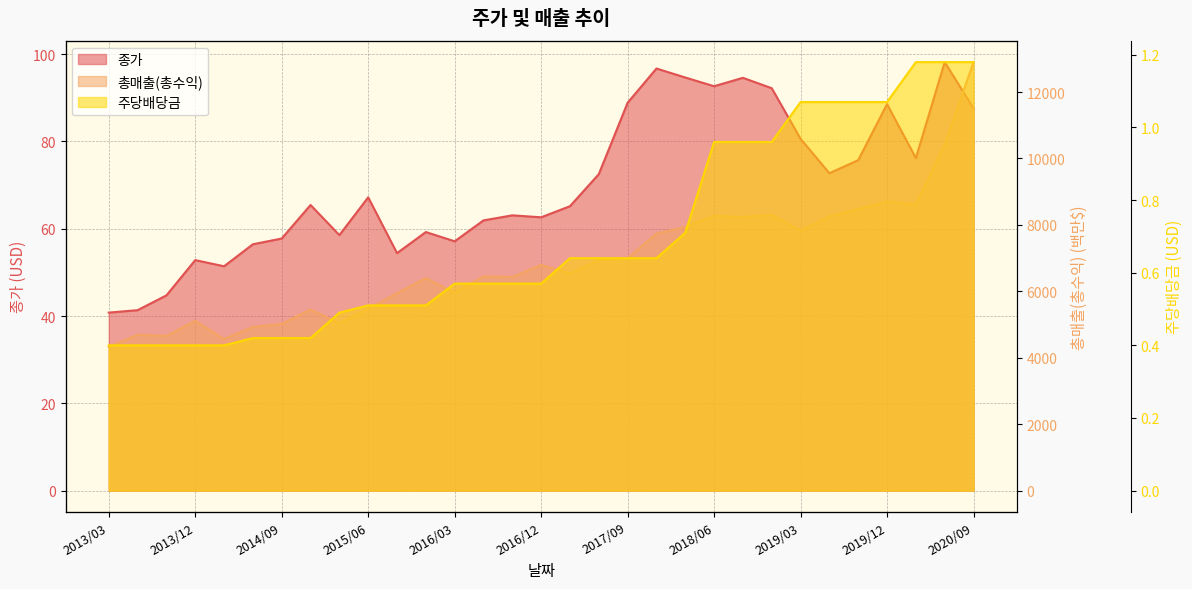

True or false: 종가 and 주당배당금 intersect in this chart.

False